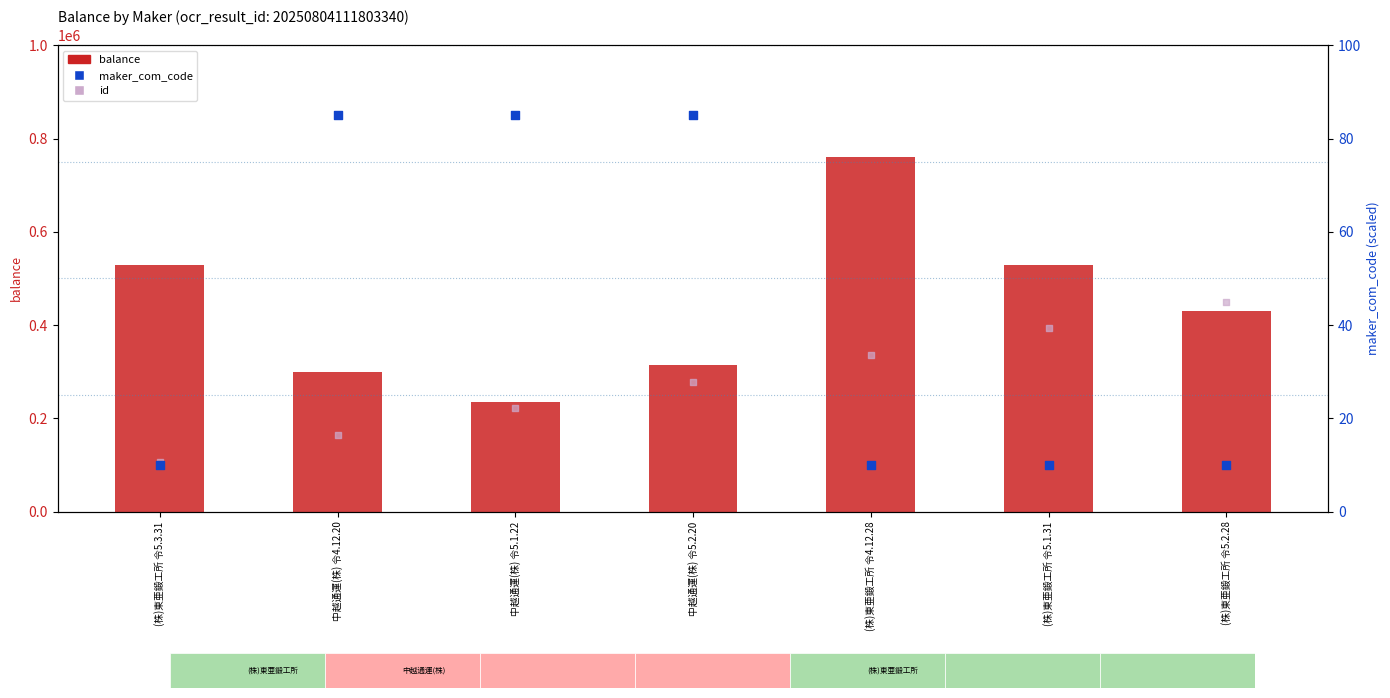

Which series has the largest total across all categories?

balance